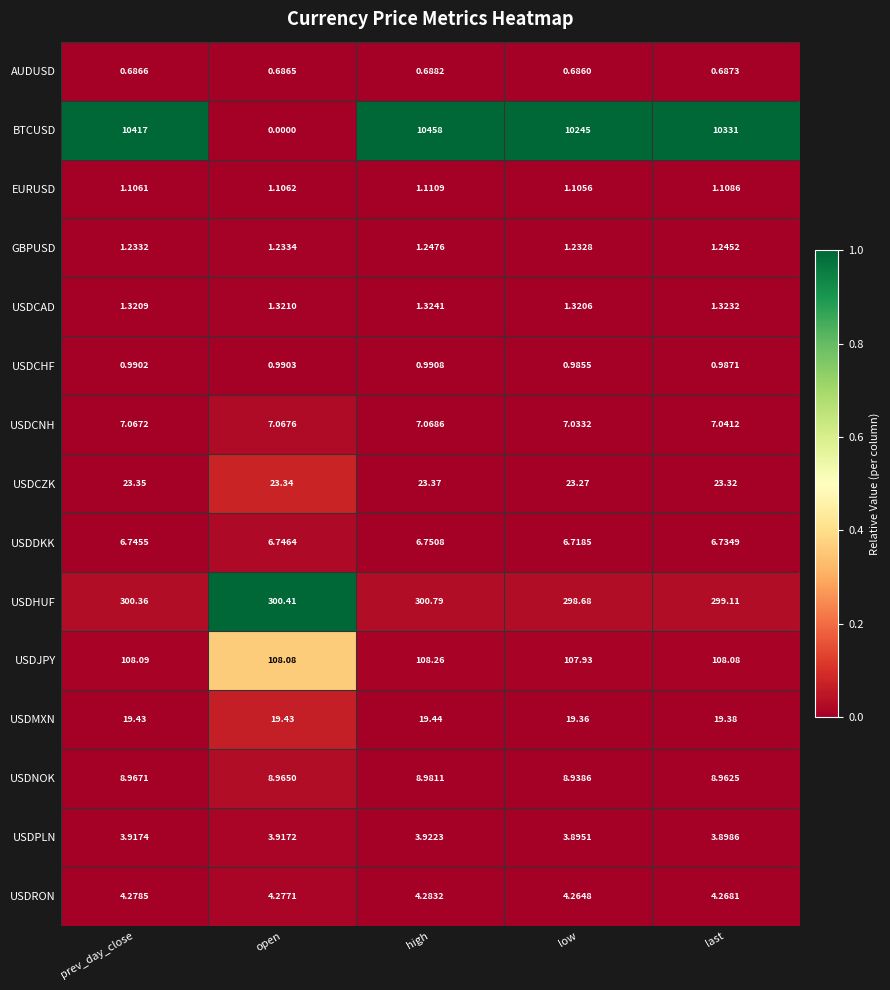

At how many categories does at least one series exceed 0?

5